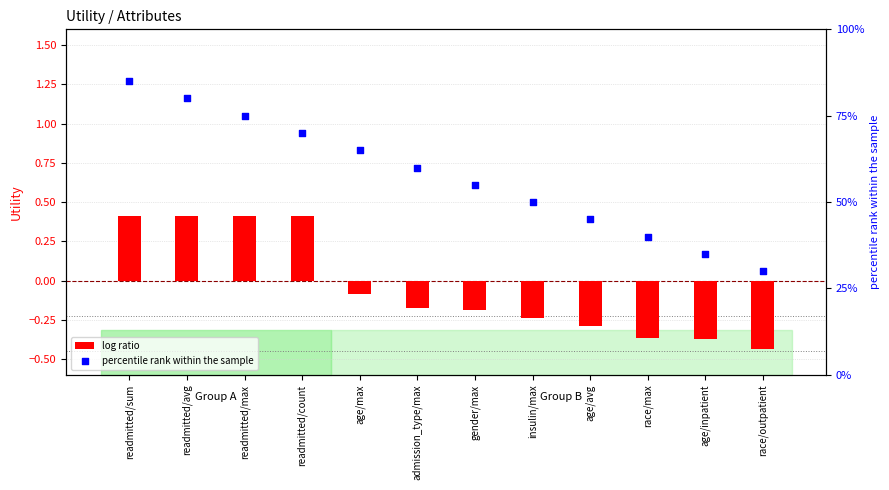

What are all the series names shown in the legend?

log ratio, percentile rank within the sample